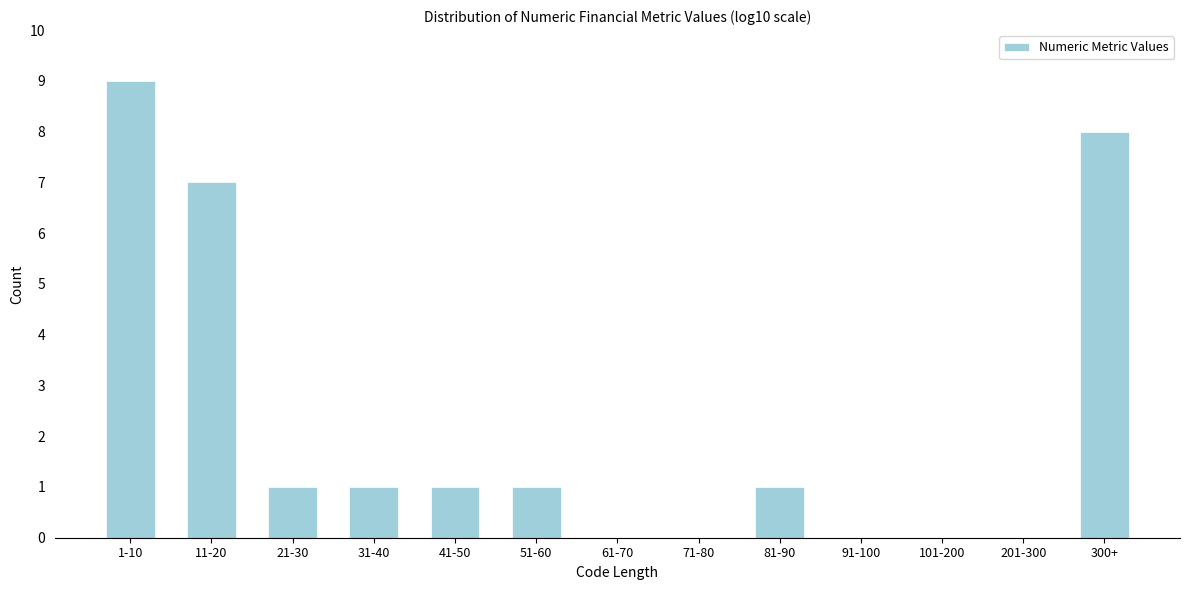

Reading left to right, extract all data points from this chart.

1-10=9	11-20=7	21-30=1	31-40=1	41-50=1	51-60=1	61-70=0	71-80=0	81-90=1	91-100=0	101-200=0	201-300=0	300+=8